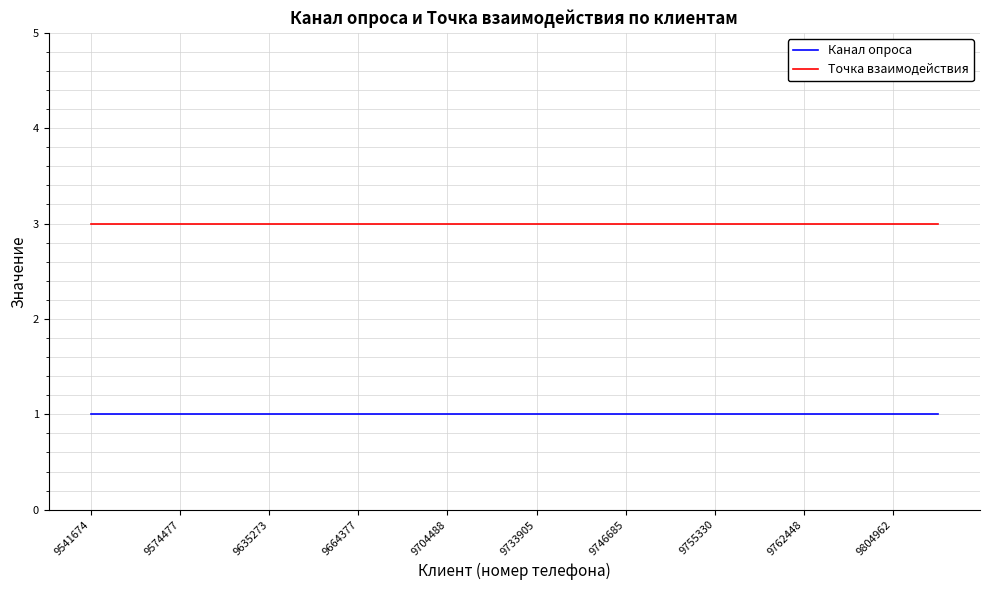

List the series in order of their peak value, lowest first.

Канал опроса, Точка взаимодействия